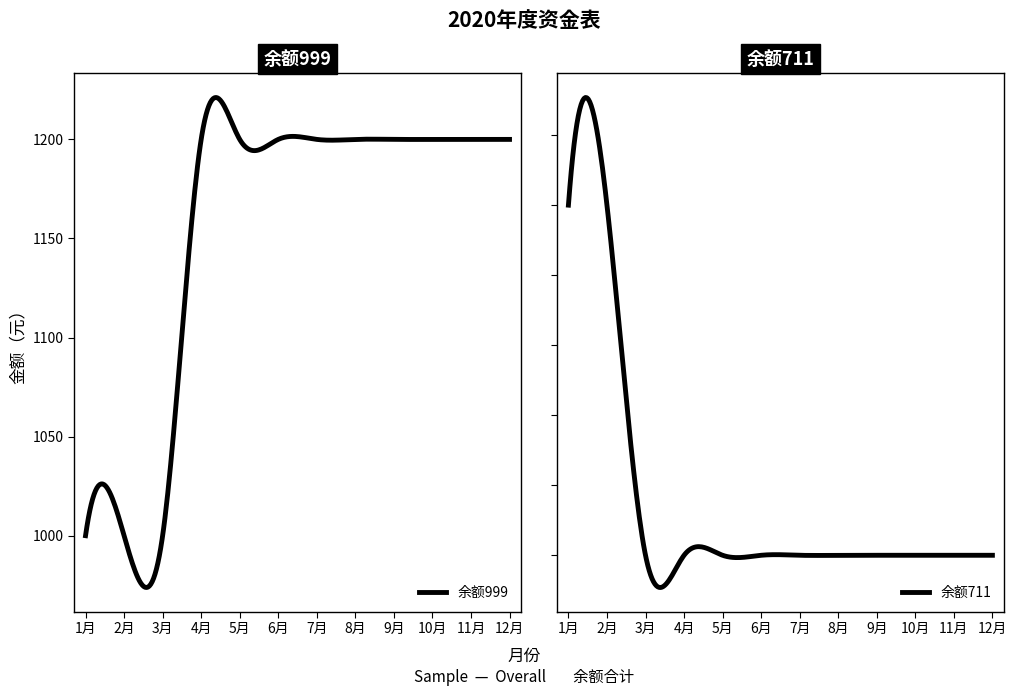

What is the lowest value of the 余额999 series?

973.8